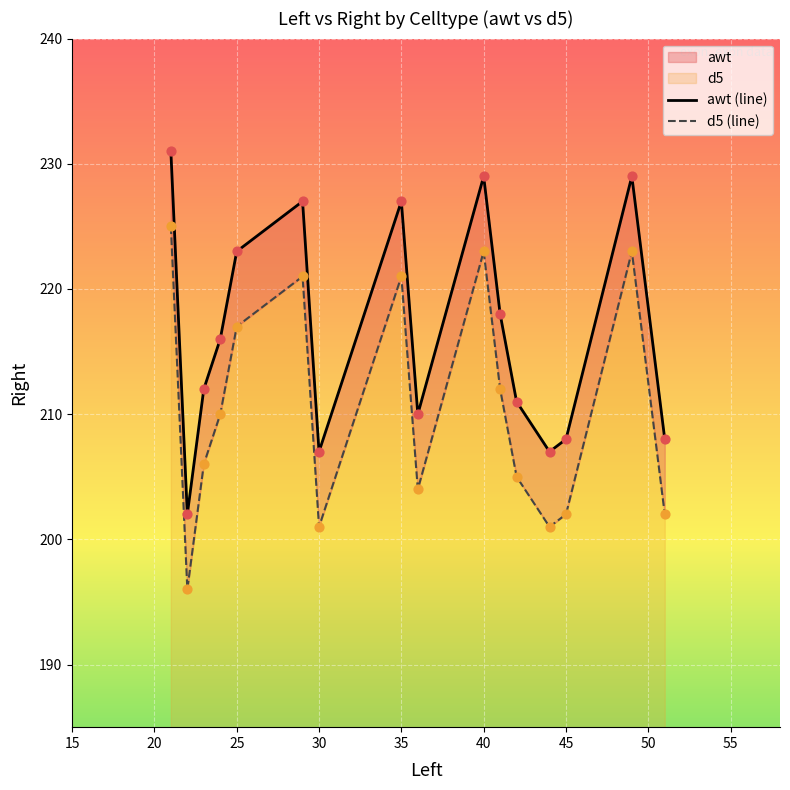

Is the value of awt (line) at 12 greater than the value of d5 (line) at 11?

Yes